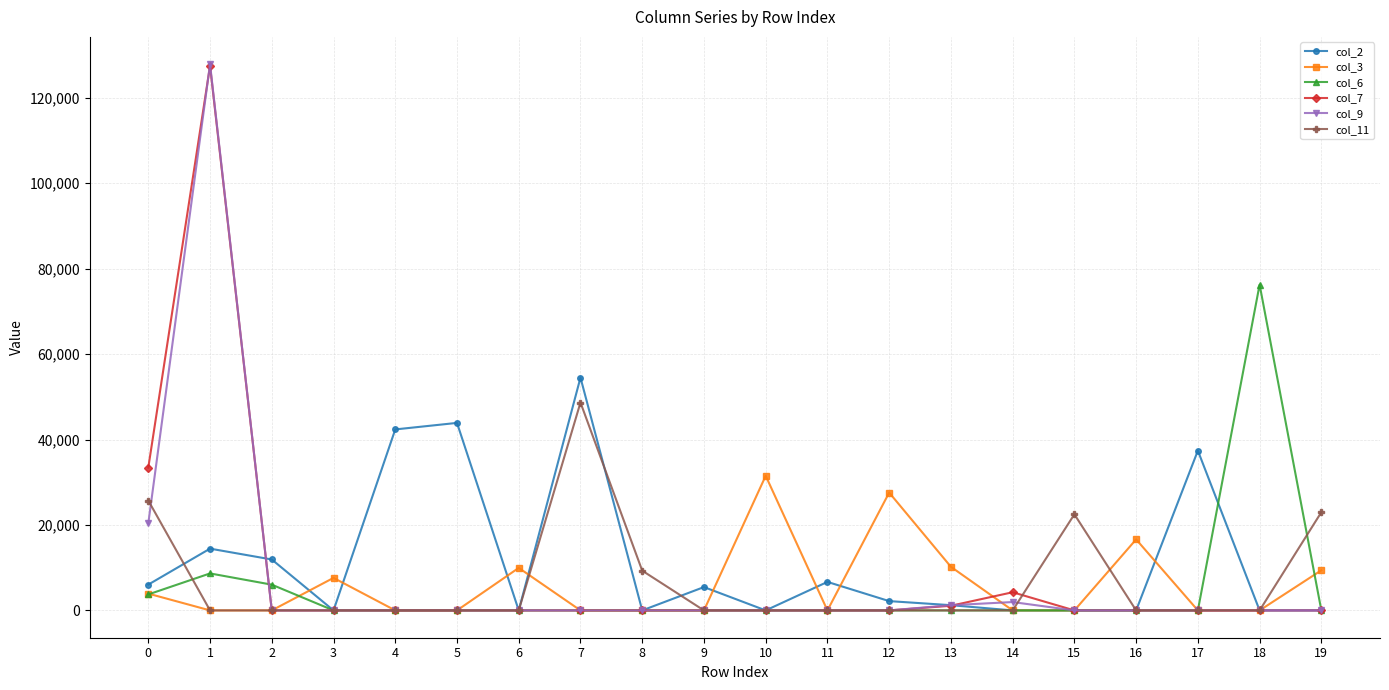

What is the difference between the second highest and second lowest values in the col_9 series?

20368